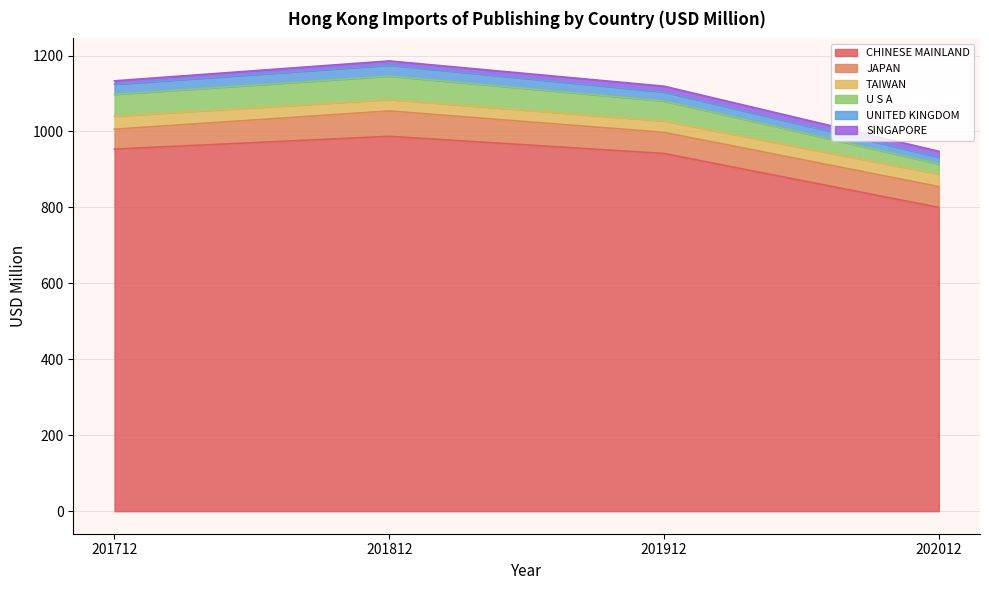

What is the value of the CHINESE MAINLAND point at the 2nd from the left?

987.2